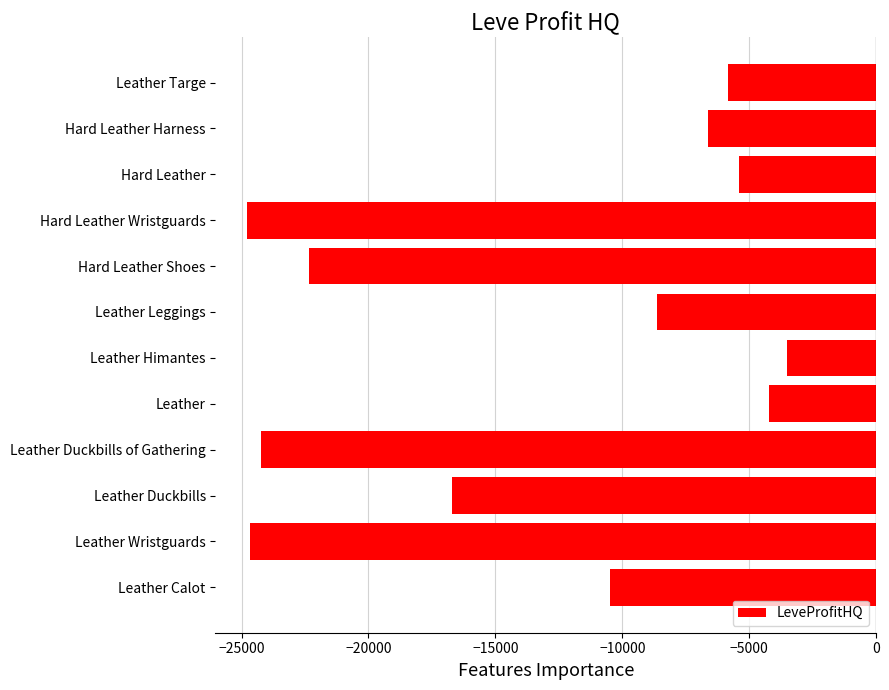

How many values exceed -8649?

5